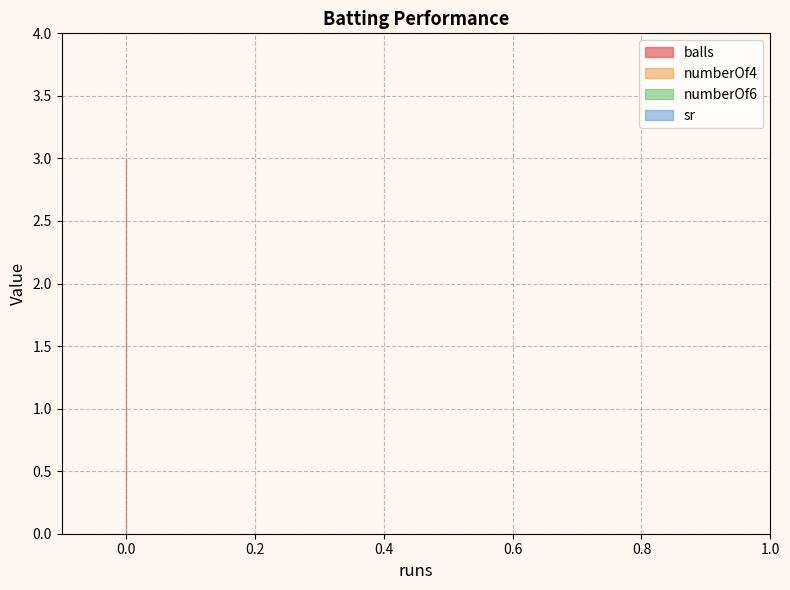

What is the spread (max minus min) of values at 0?

3